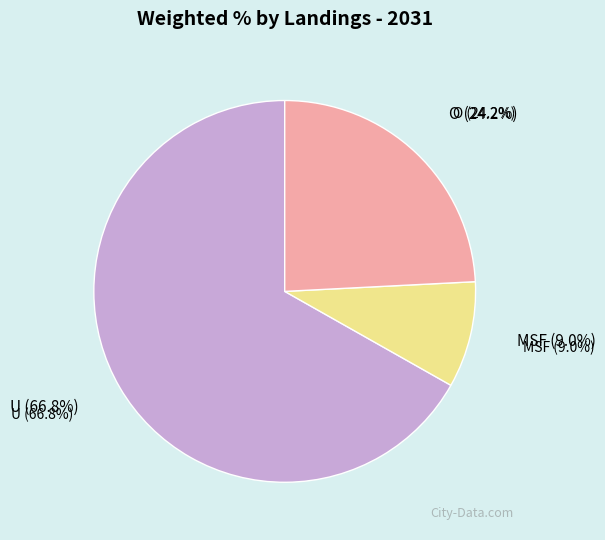

The U (%) slice represents 67% of the pie. True or false?

True